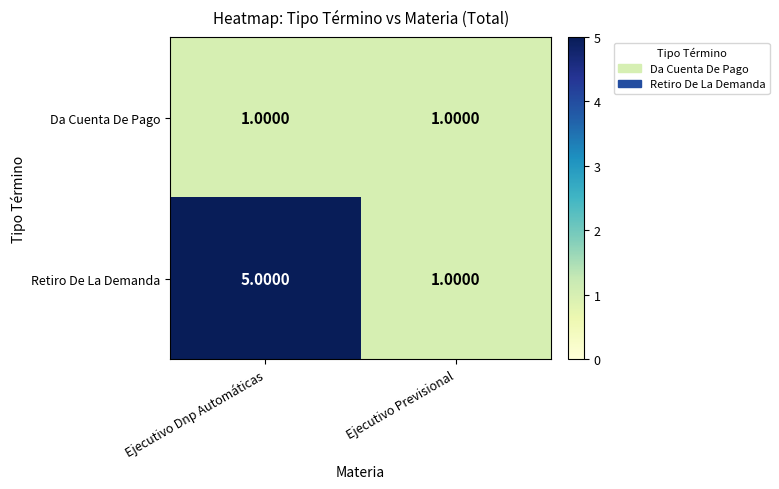

What is the difference between the highest and lowest values at Ejecutivo Dnp Automáticas?

4